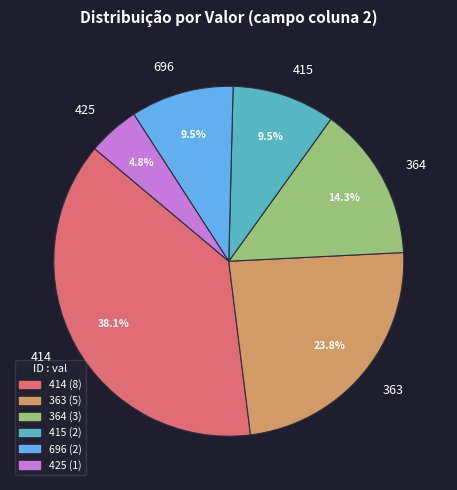

What portion of the pie excludes 364?

85.7%